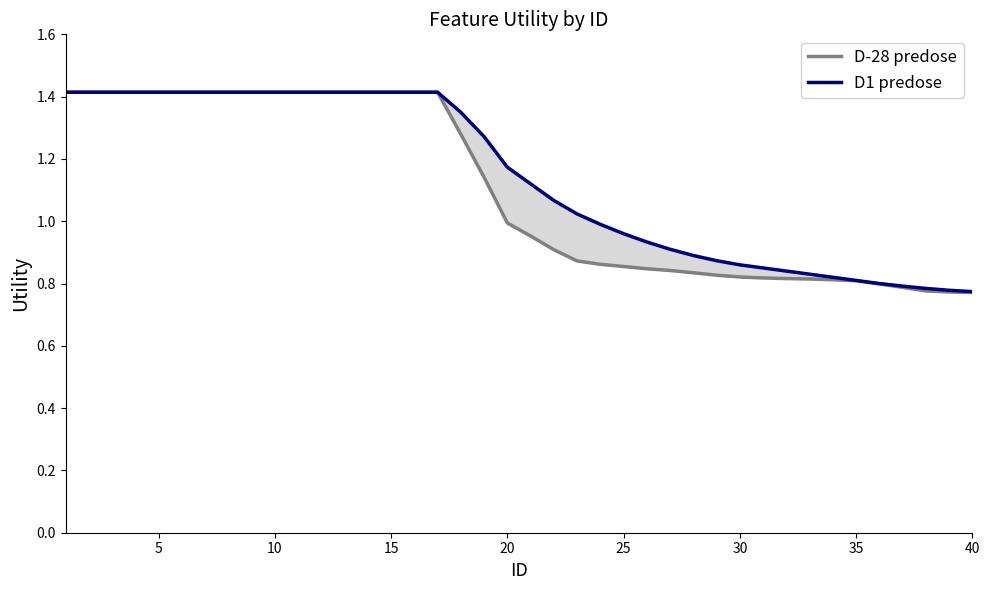

How many values in the D1 predose series are below 1?

17